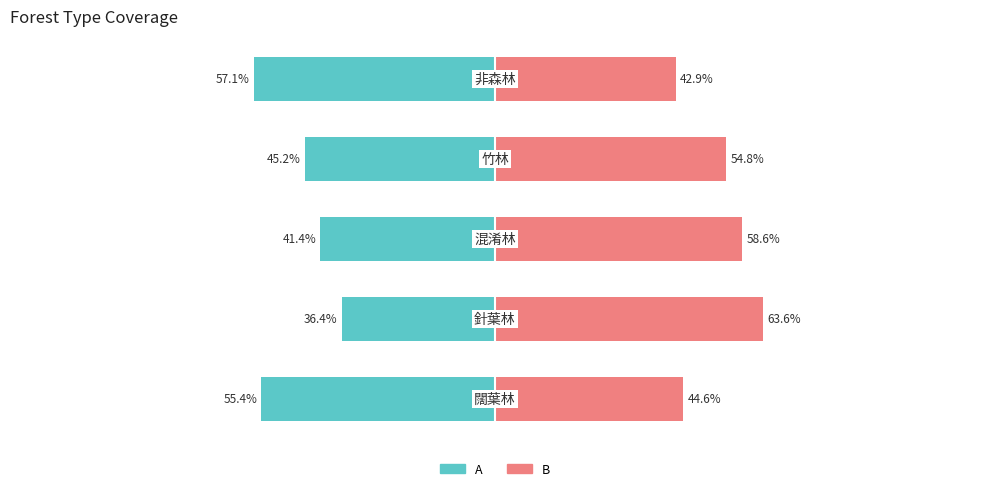

Reading left to right, what are all the values shown in this chart?

A: -55.4	-36.4	-41.4	-45.2	-57.1
B: 44.6	63.6	58.6	54.8	42.9